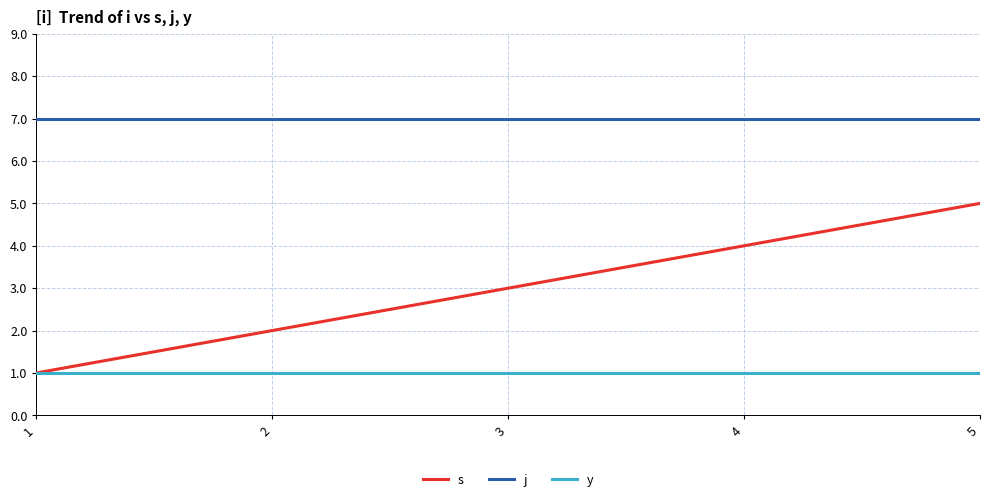

How many lines are shown in the chart?

3